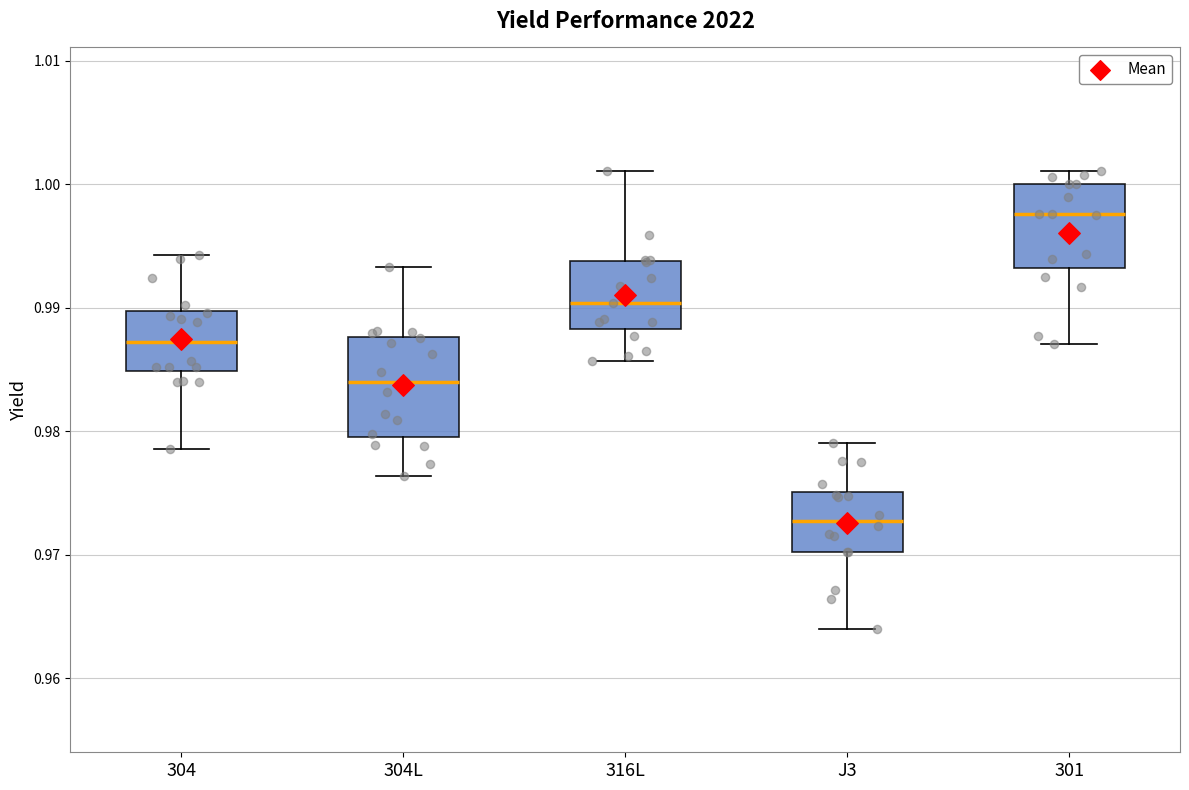

Comparing the boxes themselves (not the whiskers), which one is the tallest?

304L